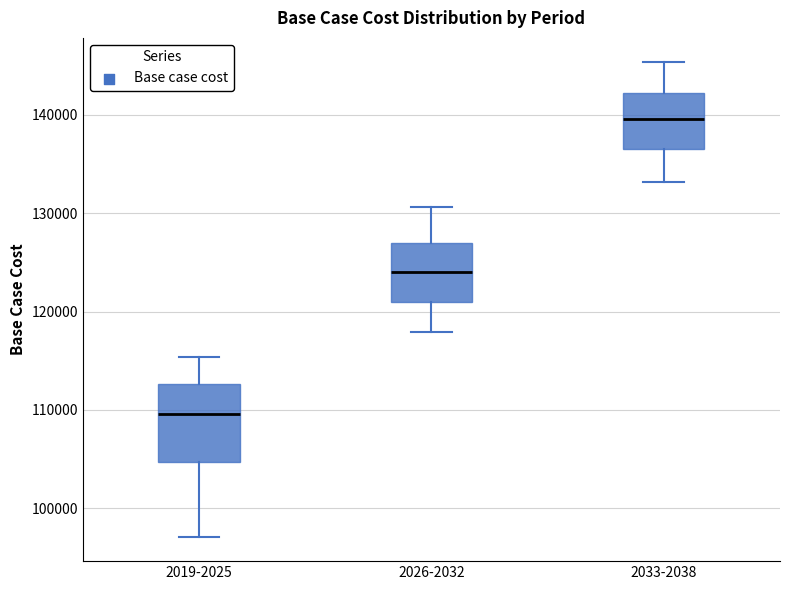

Reading left to right, transcribe this box plot: for each box, give where its median line is, the range the box spans, and where its two whiskers end, as read against the y-axis. The values are not printed on the chart, so give them approximately, as read against the axis.

2019-2025: median 110000, box 105000 to 113000, whiskers 97000 to 115000
2026-2032: median 124000, box 121000 to 127000, whiskers 118000 to 131000
2033-2038: median 140000, box 137000 to 142000, whiskers 133000 to 145000